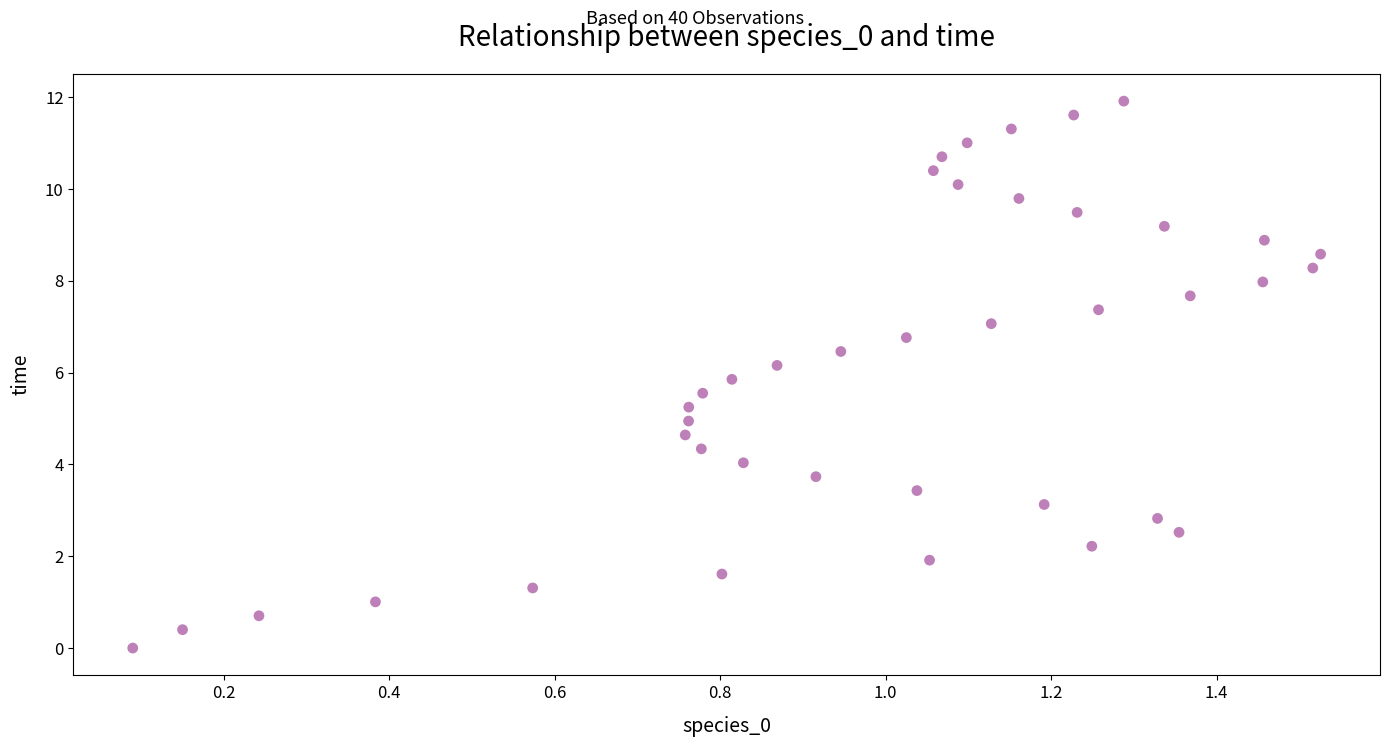

What is the range of X values (max minus min)?

1.4